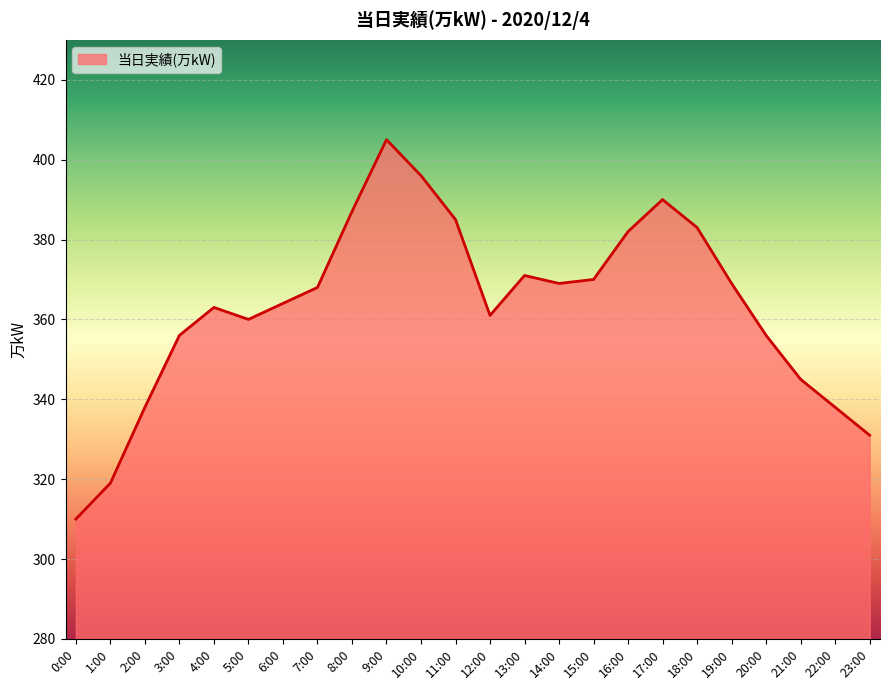

What position from the left is 20:00?

21